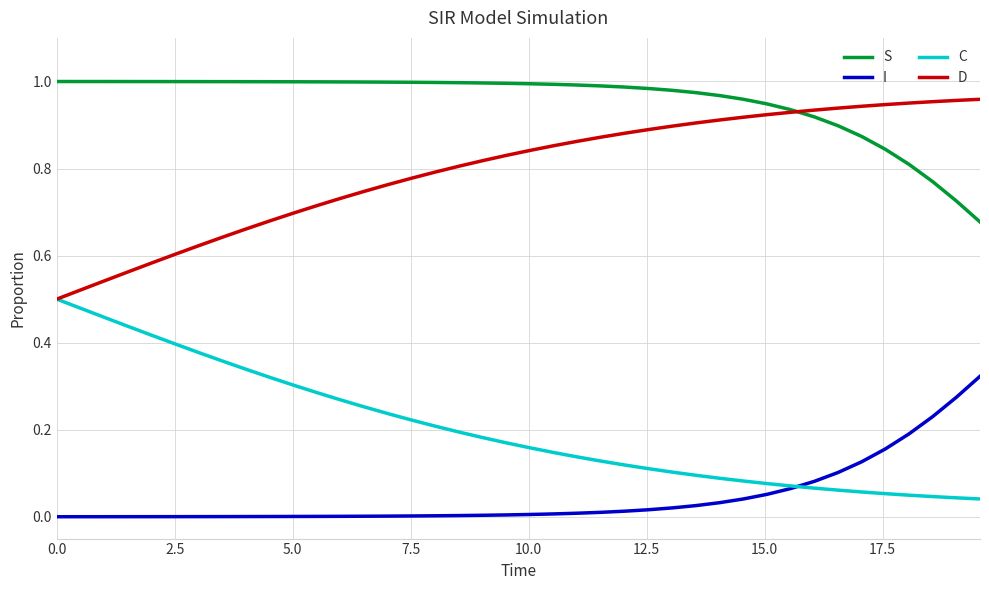

Which series has the largest total across all categories?

S